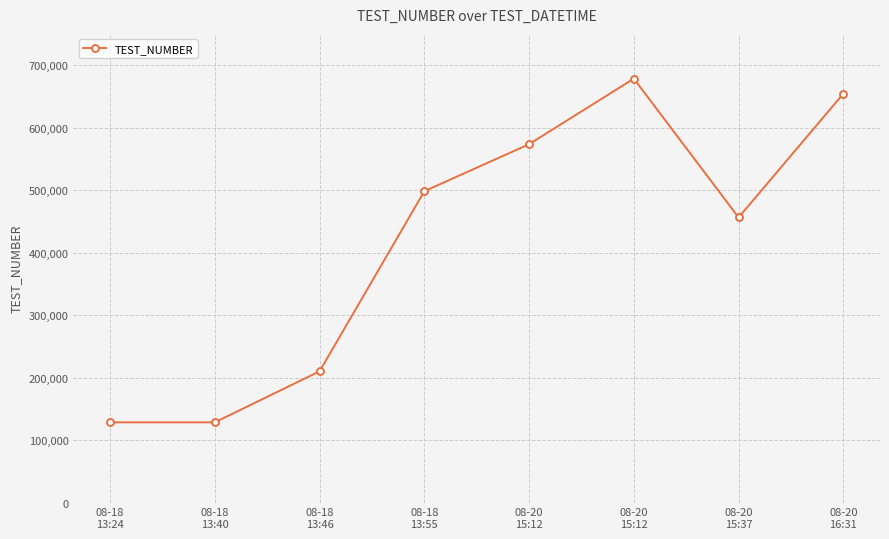

What is the smallest value displayed?

128355